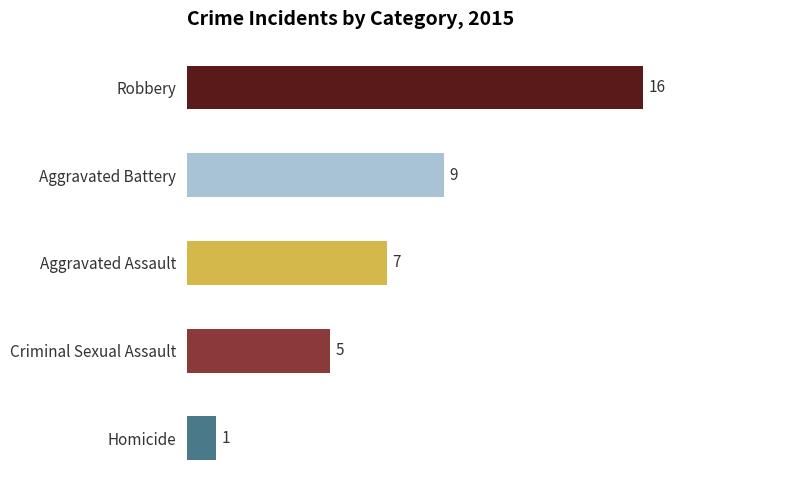

The value at Aggravated Assault is 7. True or false?

True